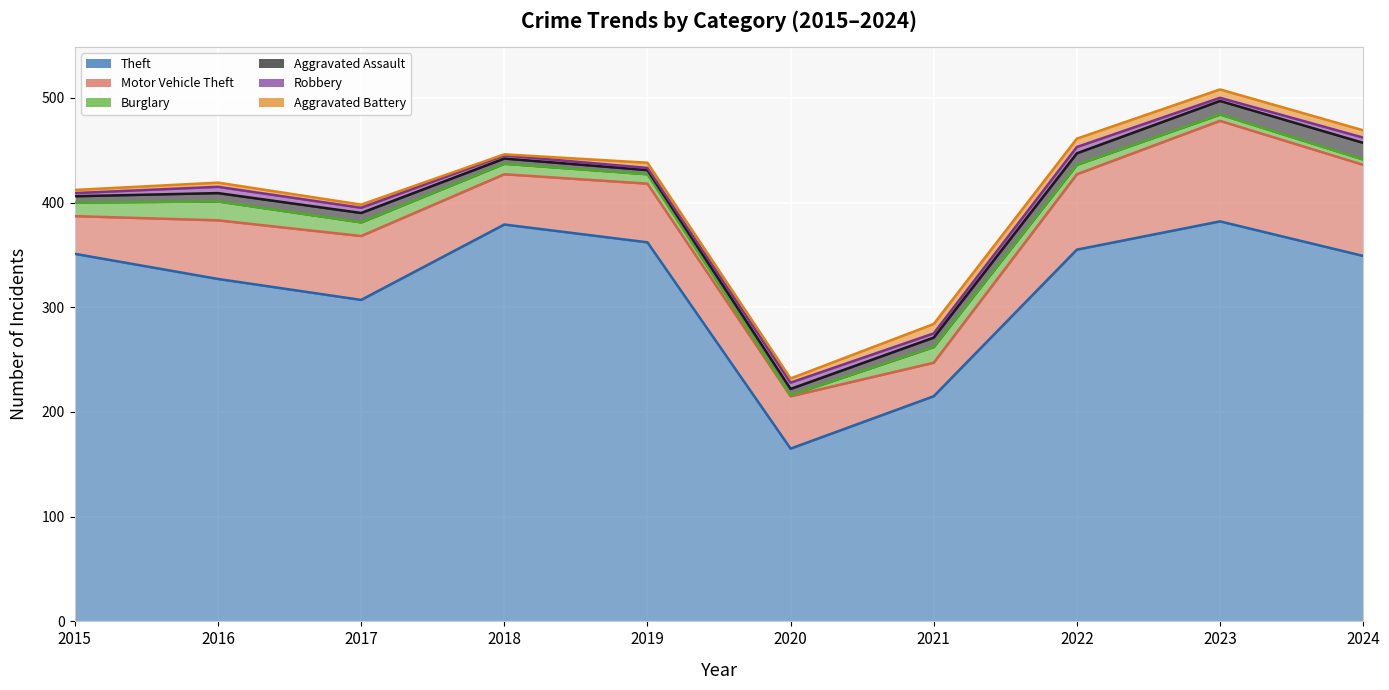

The Aggravated Assault series shows 28 at 2024. True or false?

False